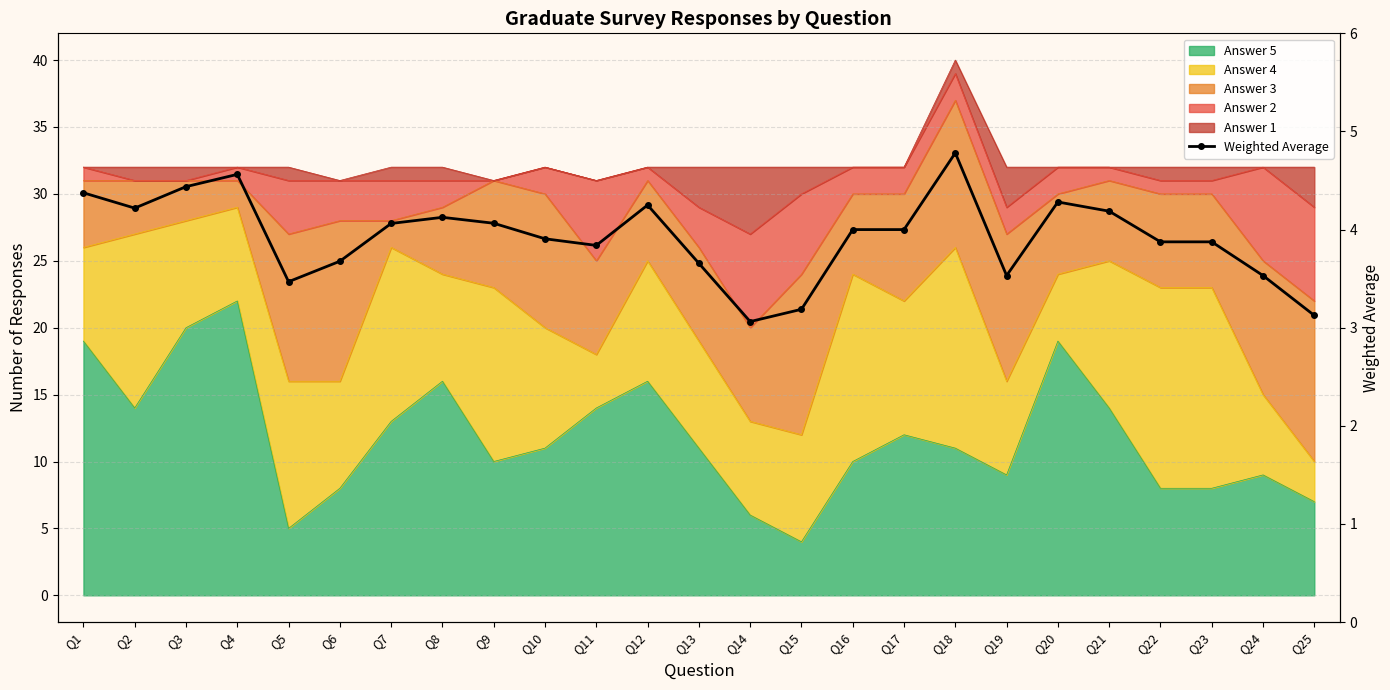

Reading left to right, list all the values displayed in this chart.

Q1=4.4	Q2=4.2	Q3=4.4	Q4=4.6	Q5=3.5	Q6=3.7	Q7=4.1	Q8=4.1	Q9=4.1	Q10=3.9	Q11=3.8	Q12=4.2	Q13=3.7	Q14=3.1	Q15=3.2	Q16=4.0	Q17=4.0	Q18=4.8	Q19=3.5	Q20=4.3	Q21=4.2	Q22=3.9	Q23=3.9	Q24=3.5	Q25=3.1